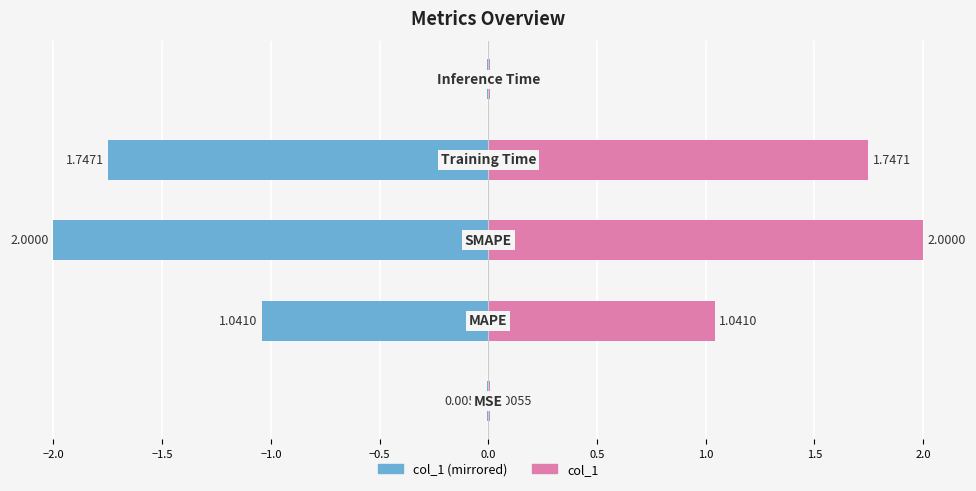

Which series has the largest range (max minus min)?

col_1 (left)